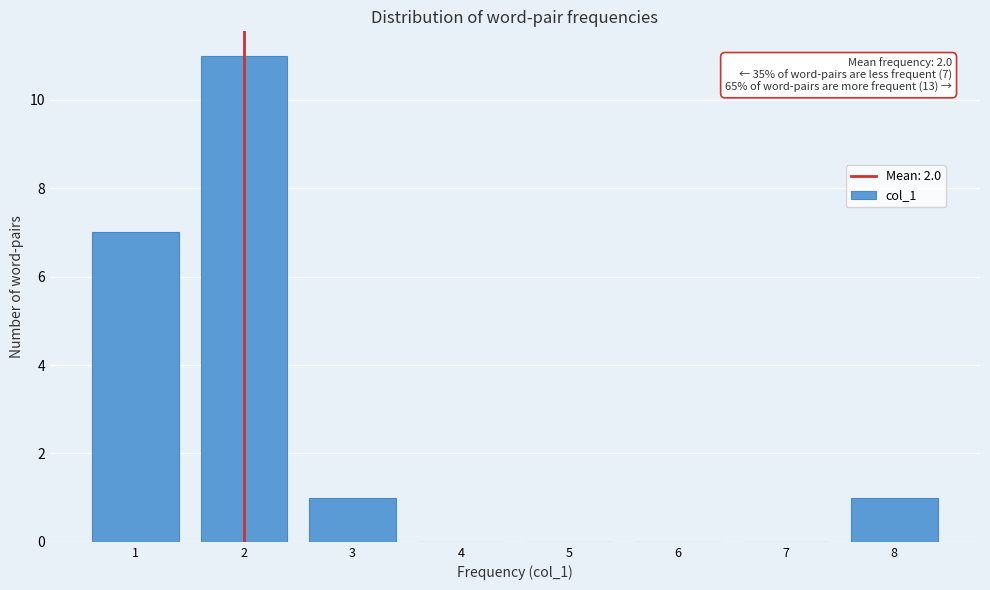

Reading left to right, what are all the values shown in this chart?

1=7	2=11	3=1	4=0	5=0	6=0	7=0	8=1